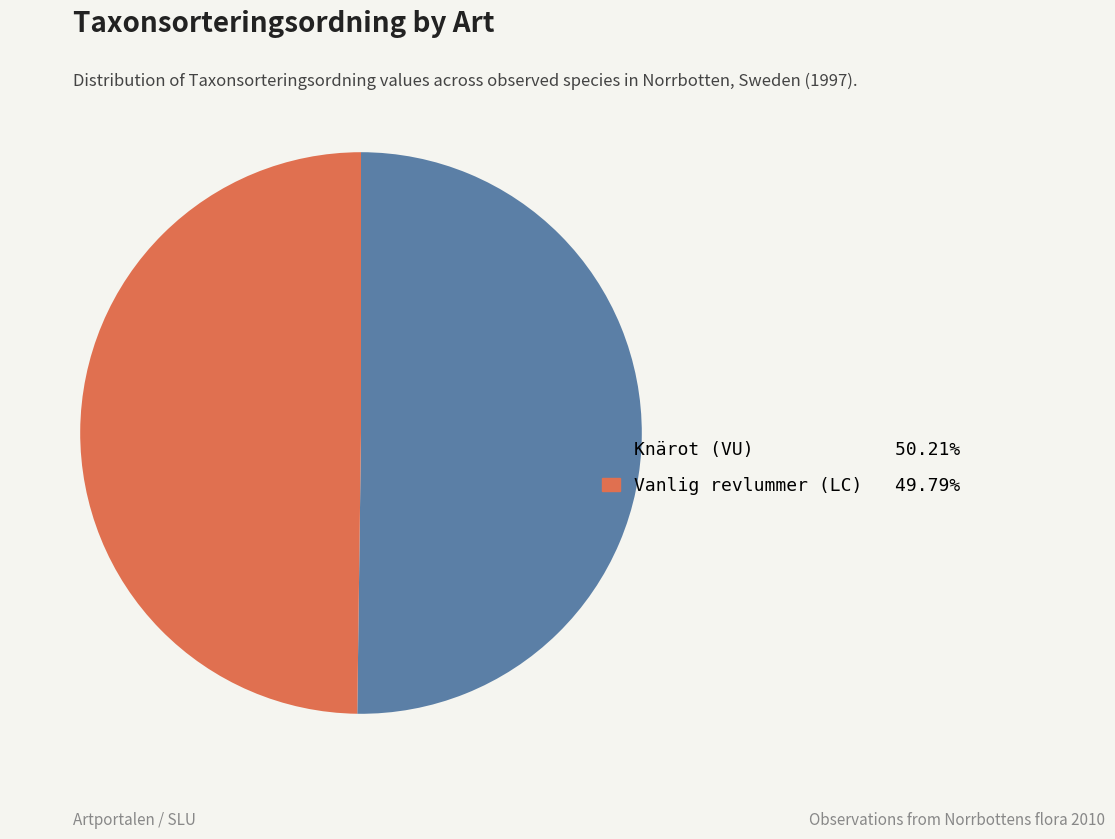

Approximately how many times larger is the value at Knärot (VU) compared to Vanlig revlummer (LC)?

1.0